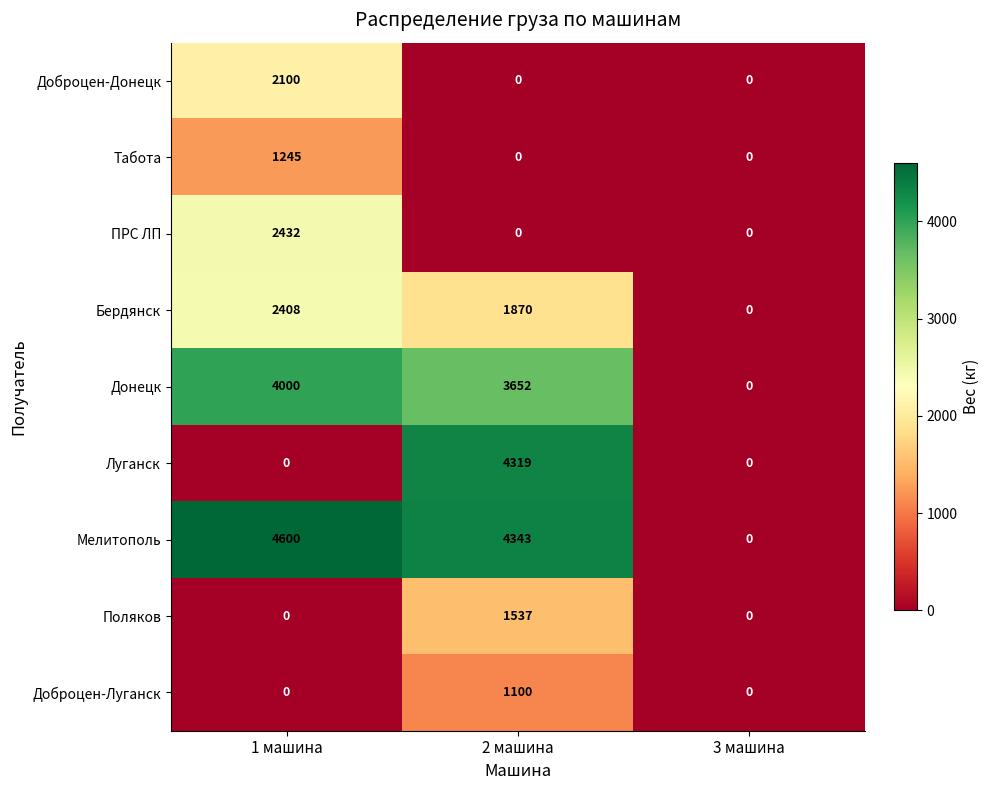

What is the maximum value shown in the chart?

4600